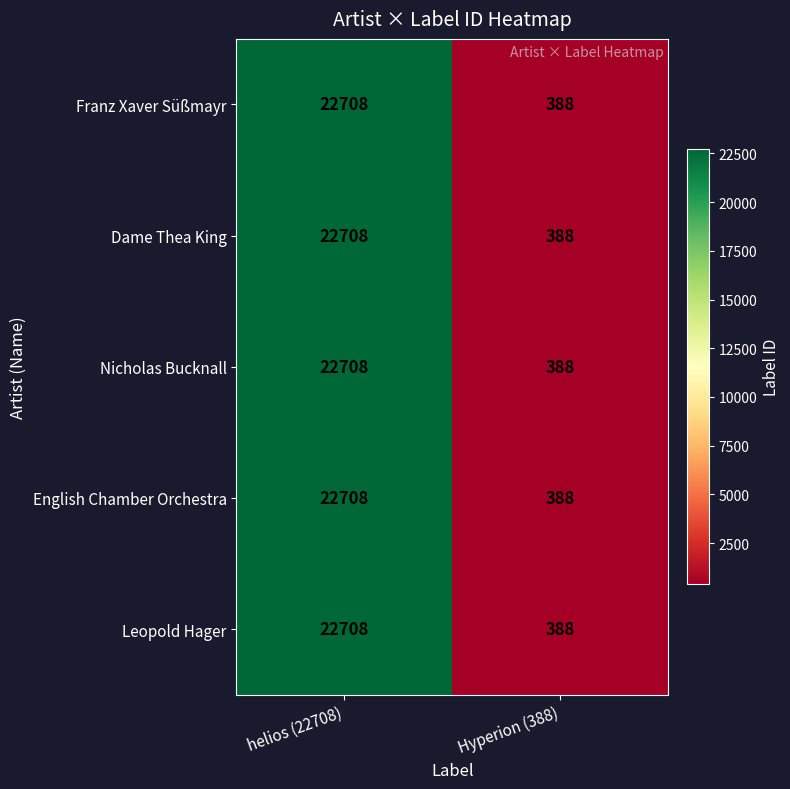

List the labels in order of Nicholas Bucknall value, largest first.

helios (22708), Hyperion (388)